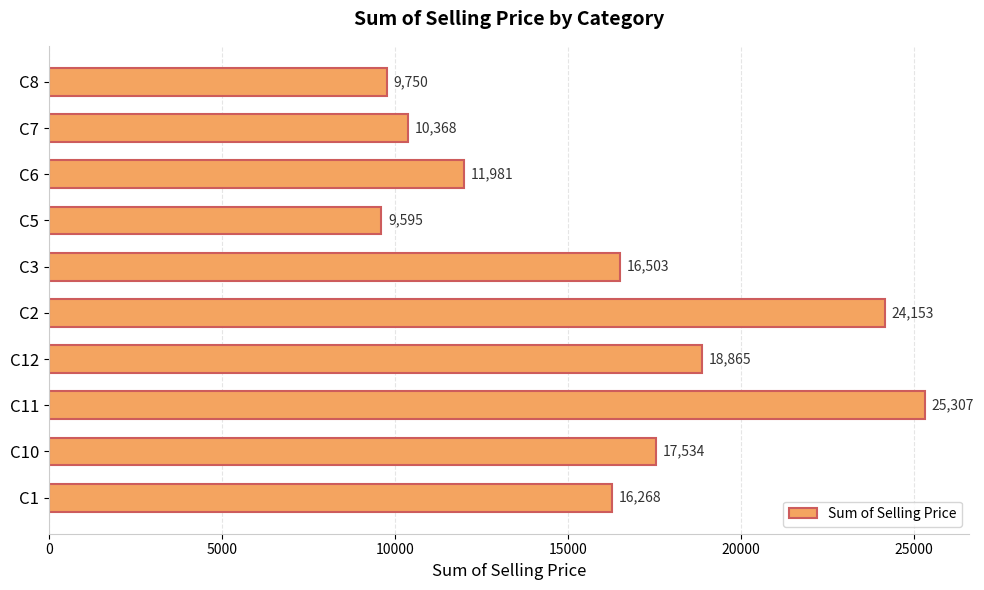

What is the average value?

16032.4